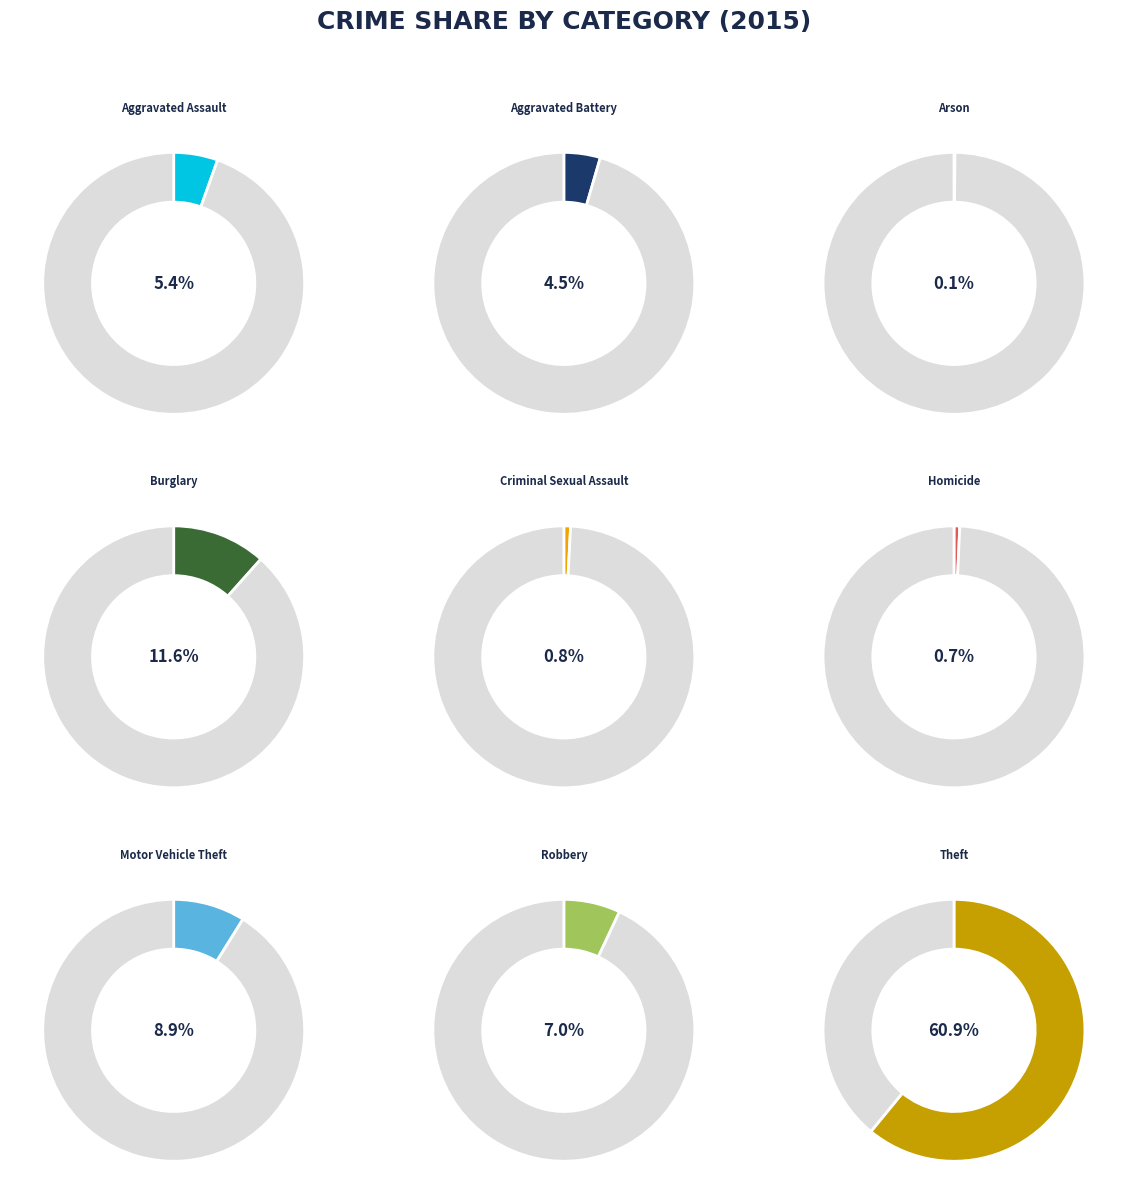

True or false: Criminal Sexual Assault accounts for 1% of the total.

True